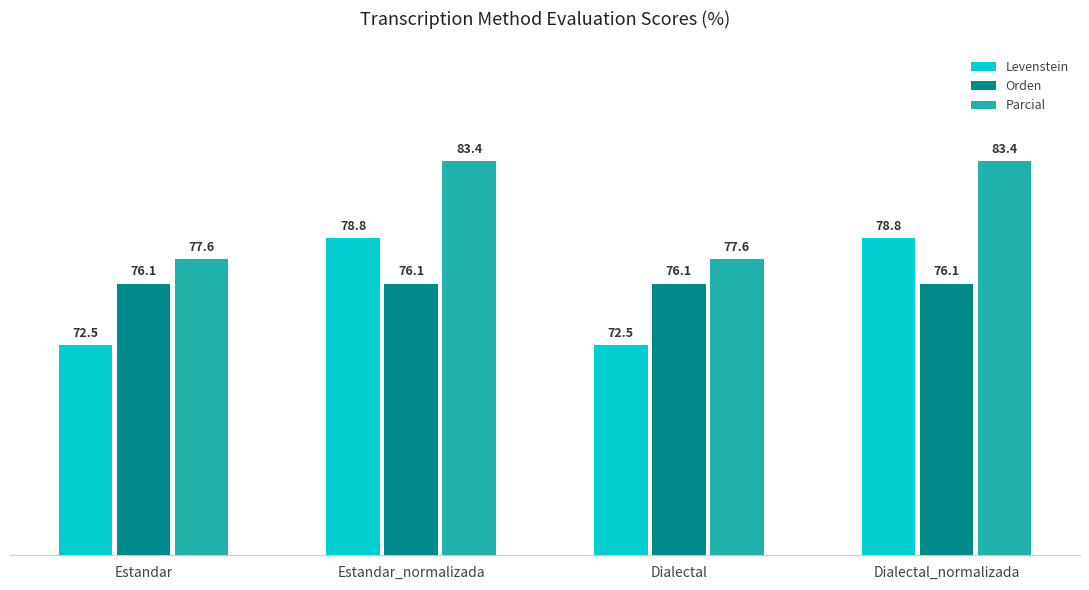

What are all the series names shown in the legend?

Levenstein, Orden, Parcial